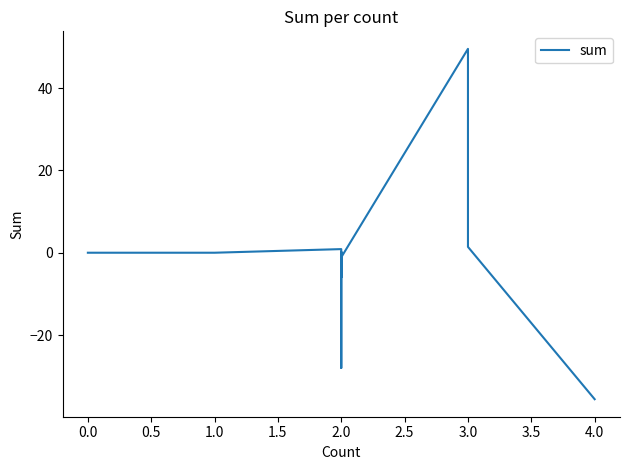

What is the greatest value displayed?

49.5